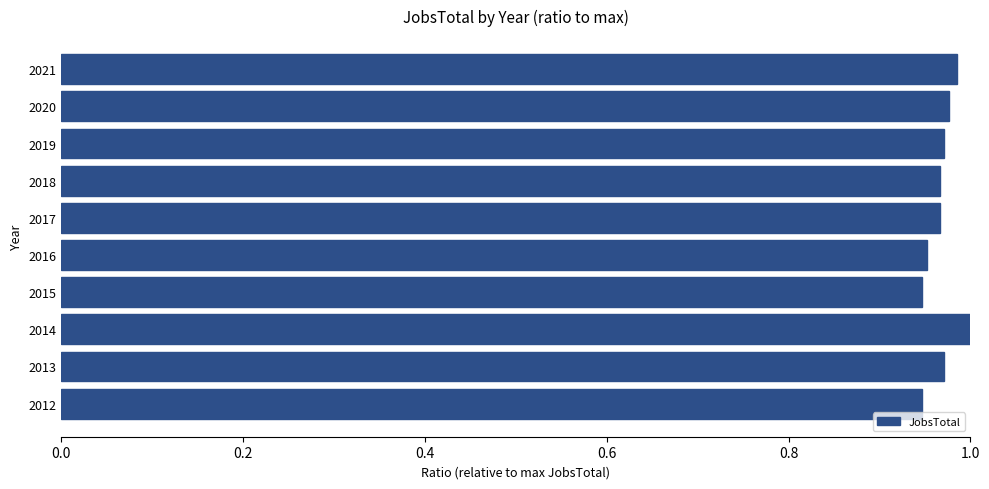

True or false: the data shows 1.0 at 2021.

True